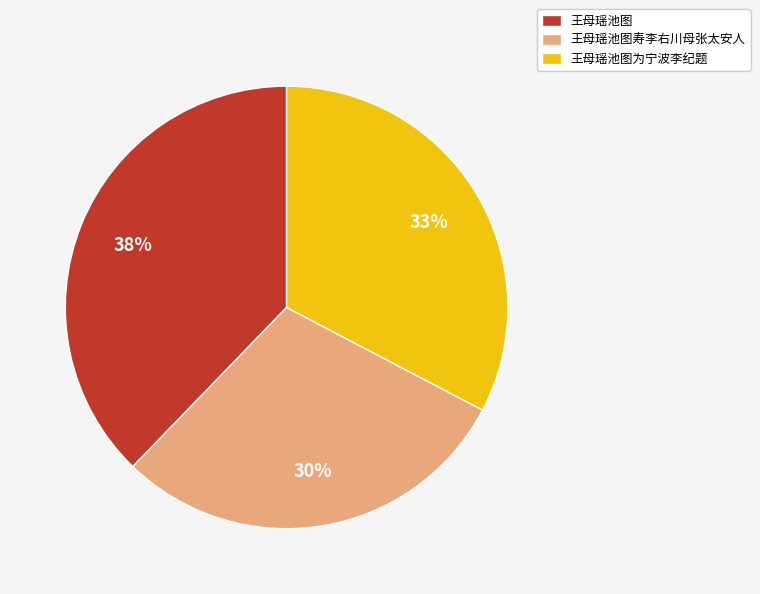

To the nearest percent, what is the difference between the 王母瑶池图寿李右川母张太安人 and 王母瑶池图为宁波李纪题 slice percentages?

3%